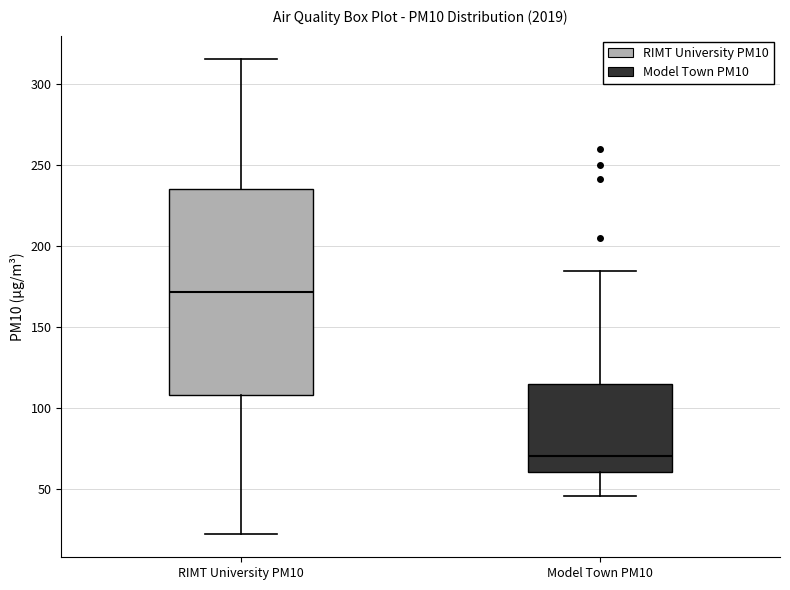

Reading left to right, read every box against the y-axis: the position of its median line, the range the box covers, and the ends of its whiskers. The values are not printed on the chart, so give them approximately, as read against the axis.

RIMT University PM10: median 170, box 110 to 235, whiskers 25 to 315
Model Town PM10: median 70, box 60 to 115, whiskers 45 to 185